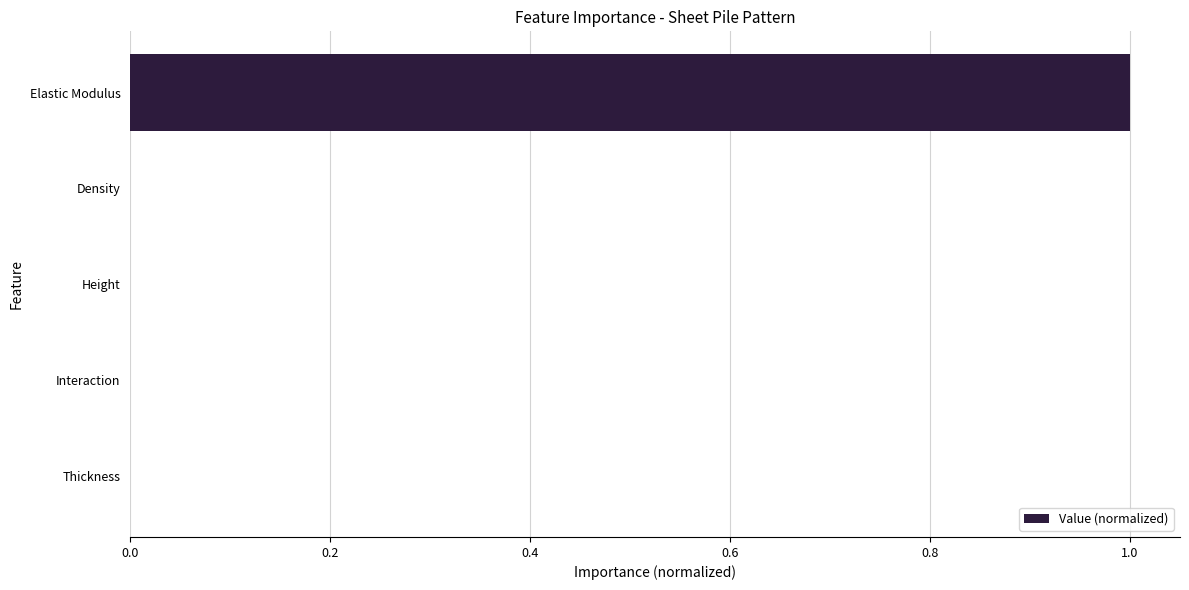

Are the bars grouped side by side (vs. stacked)?

No